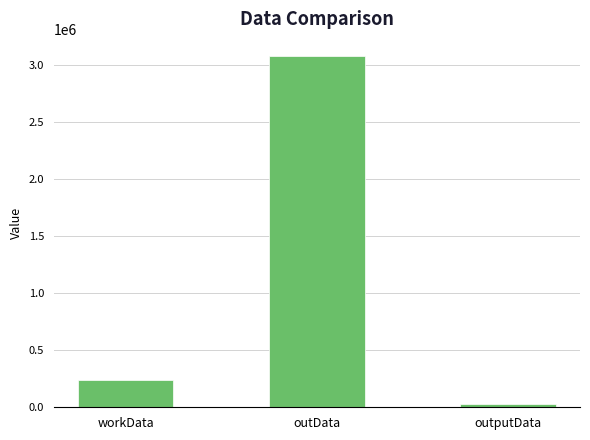

The chart shows a value of 3073525 at outData. True or false?

True